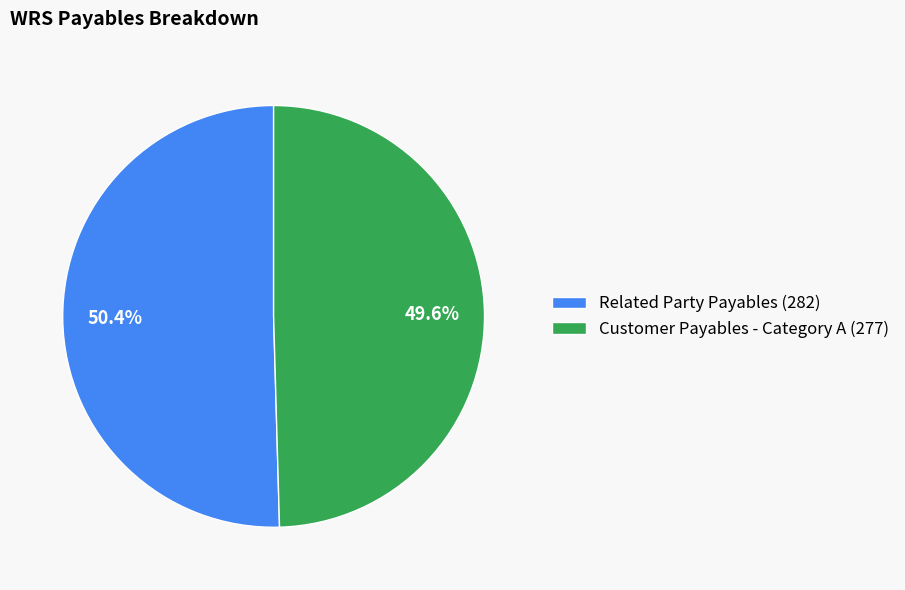

How many segments does this pie chart have?

2